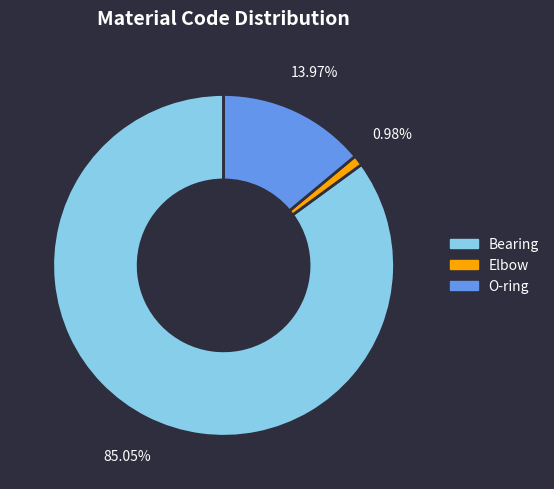

Count the number of slices in the pie.

3